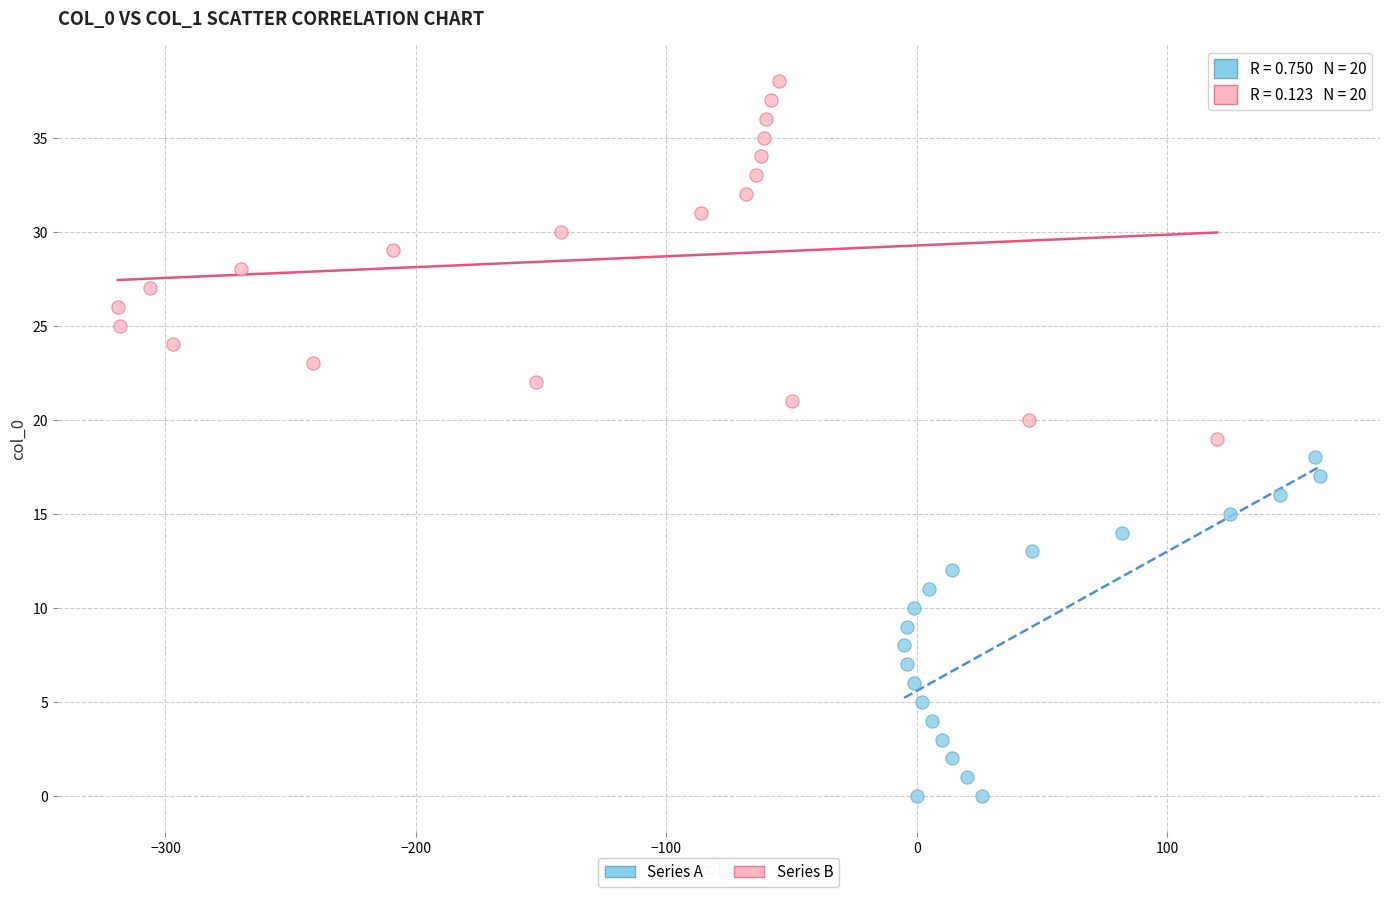

Which series reaches the maximum Y coordinate?

Series B